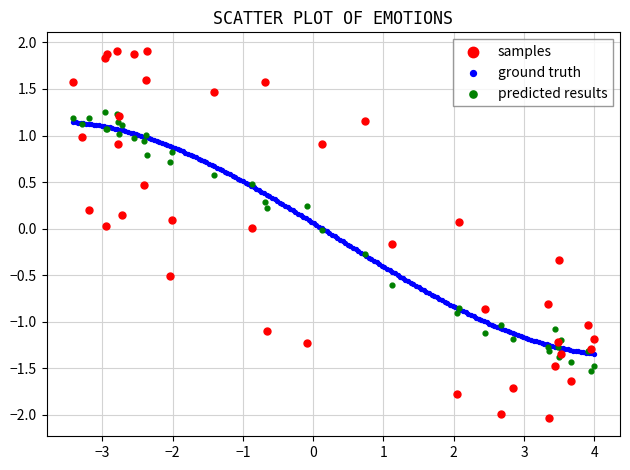

Which series has the largest Y range (max minus min)?

samples